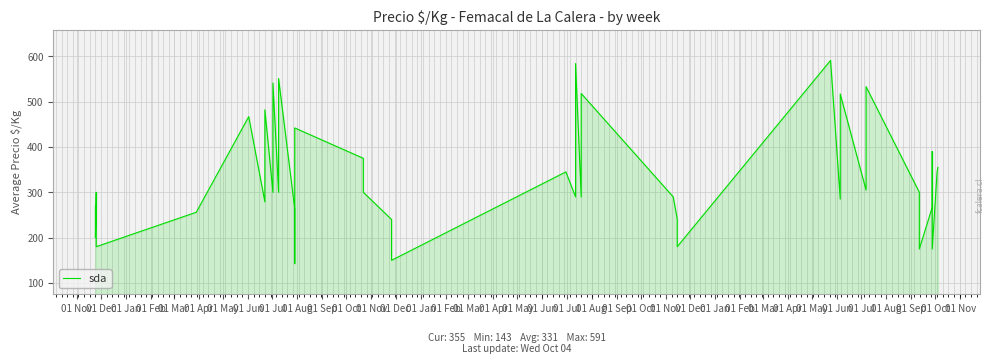

What is the sum of the values at 01 Aug and 01 Feb?

480